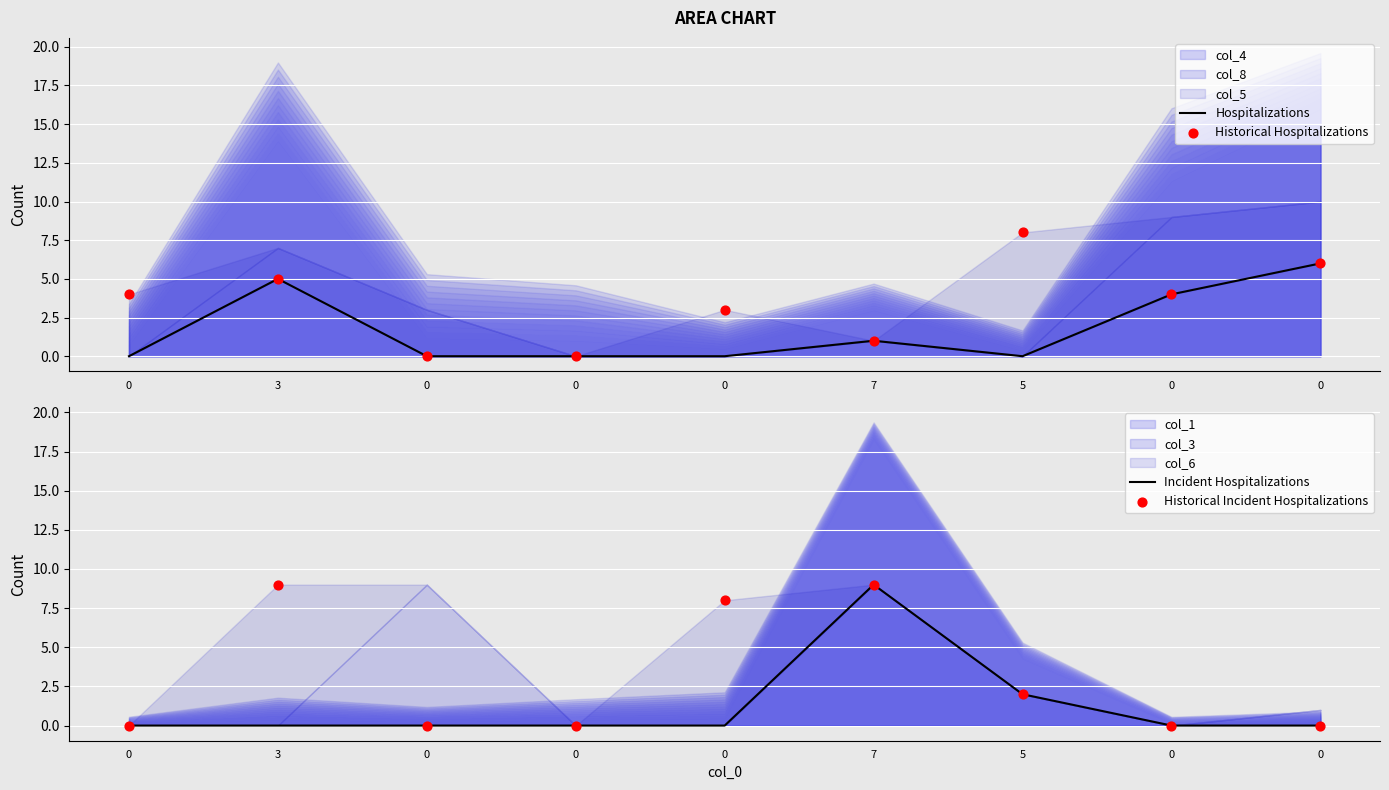

At how many categories does at least one series exceed 6?

4